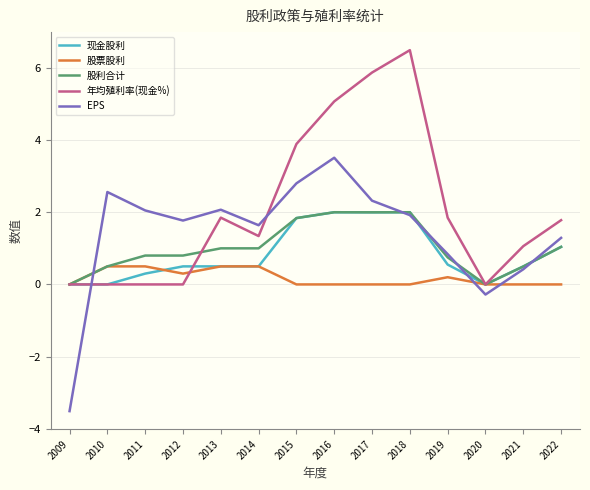

What are all the series names shown in the legend?

现金股利, 股票股利, 股利合计, 年均殖利率(现金%), EPS